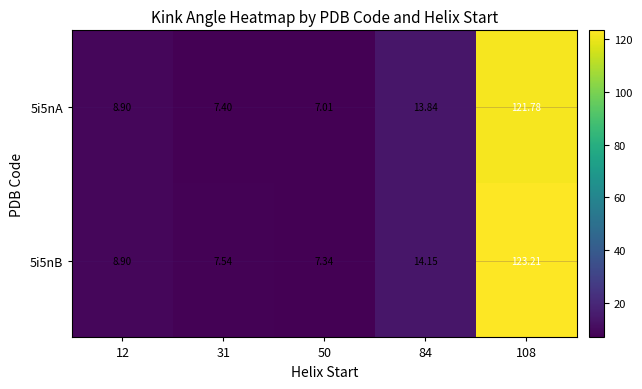

Is the value of 5i5nA at 50 greater than the value of 5i5nB at 108?

No